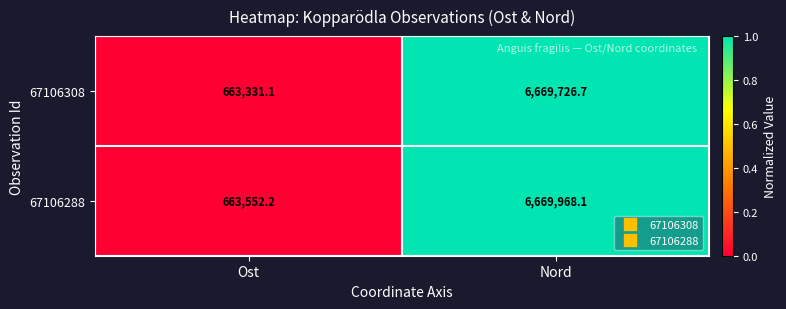

List the labels in order of 67106288 value, smallest first.

Ost, Nord